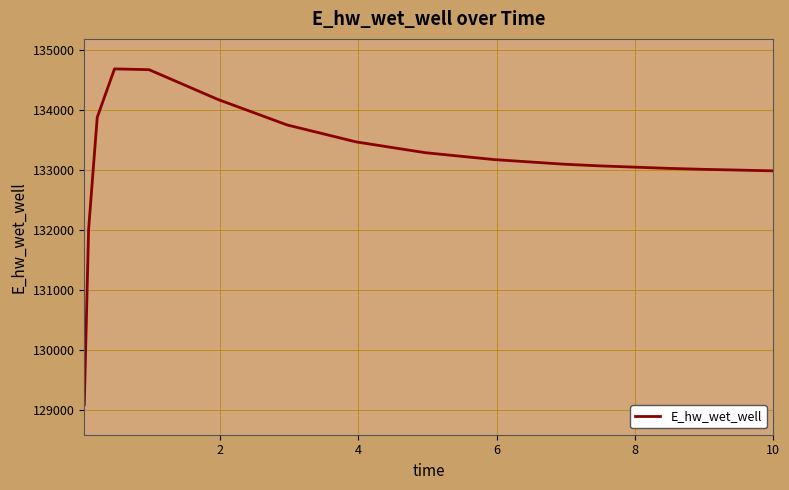

How many lines are shown in the chart?

1